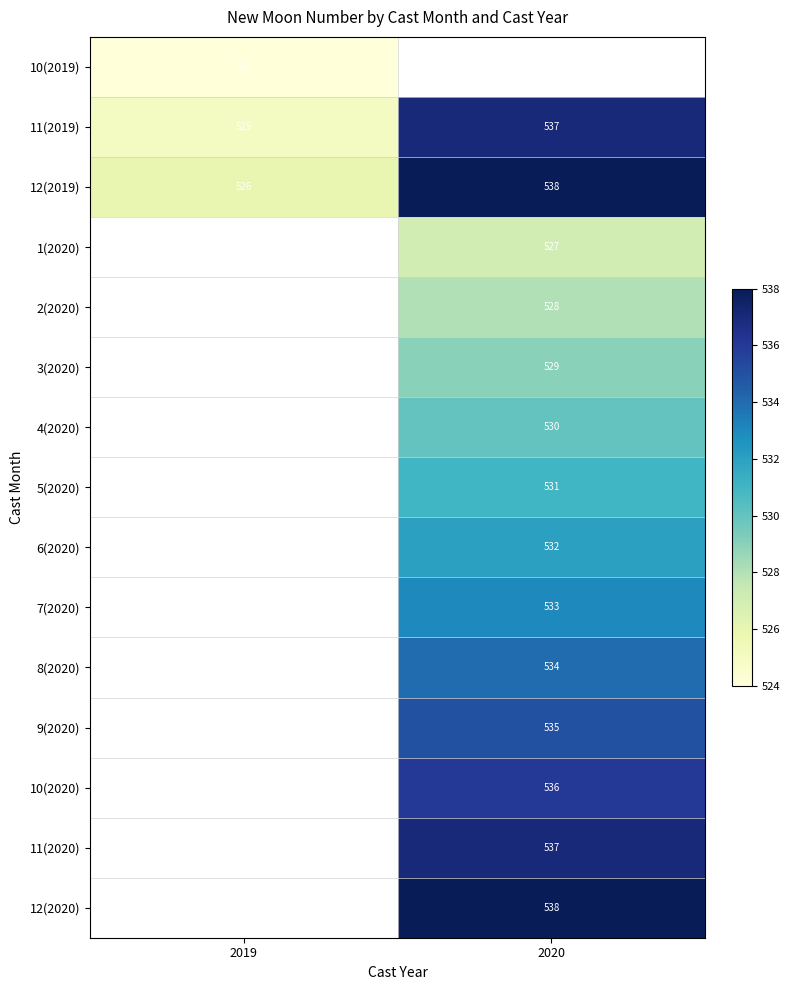

Is the value of 10(2019) at 2019 greater than the value of 9(2020) at 2020?

No